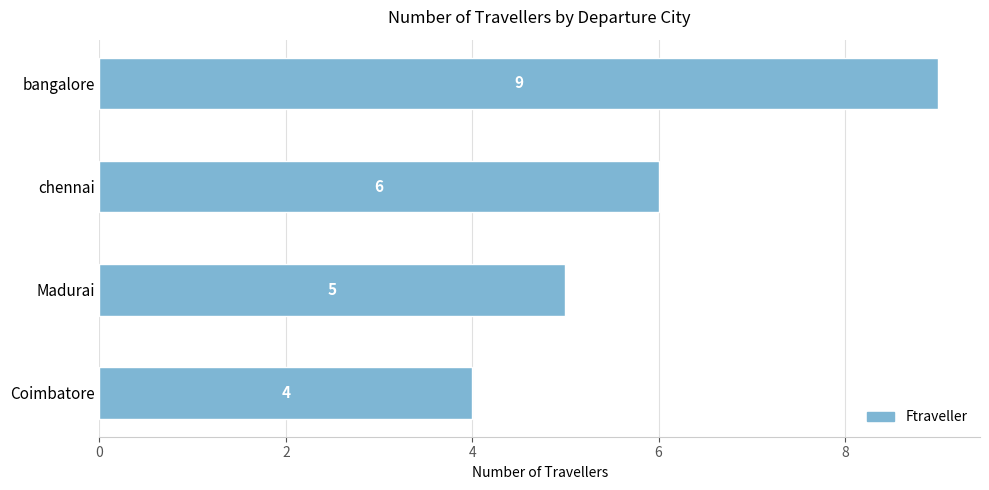

What is the sum of all values?

24